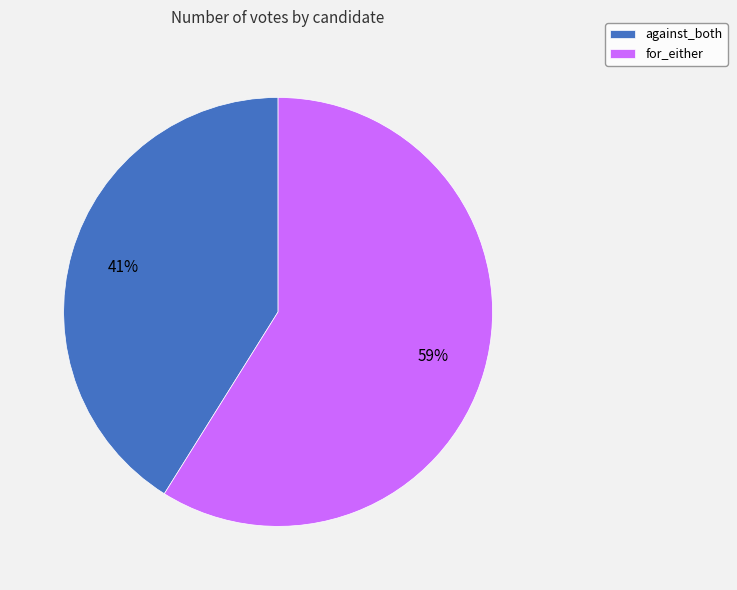

What is the largest slice in the pie chart?

for_either